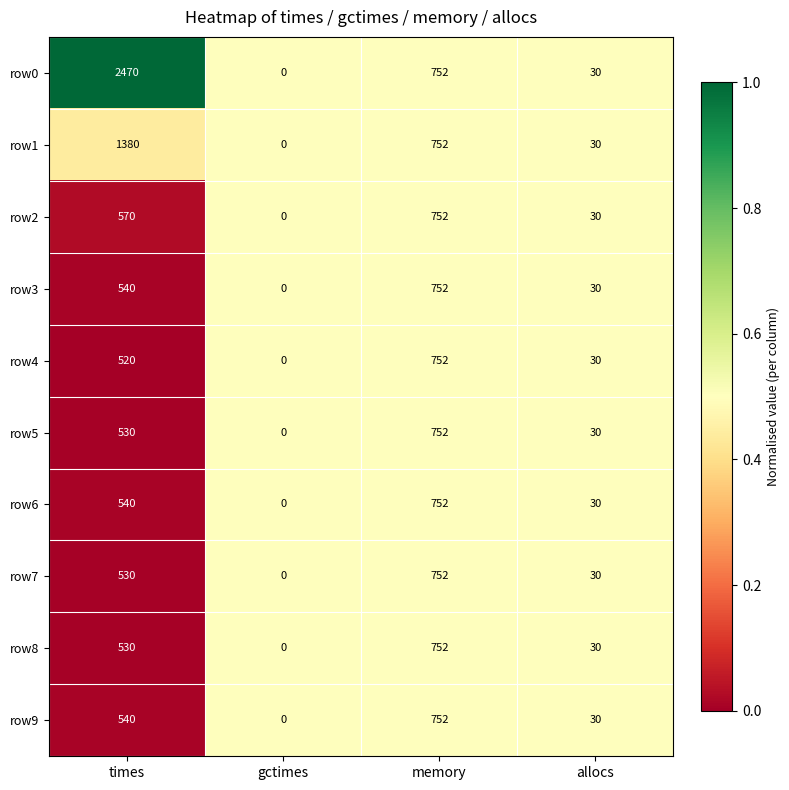

Which series changed the most between times and memory?

row0